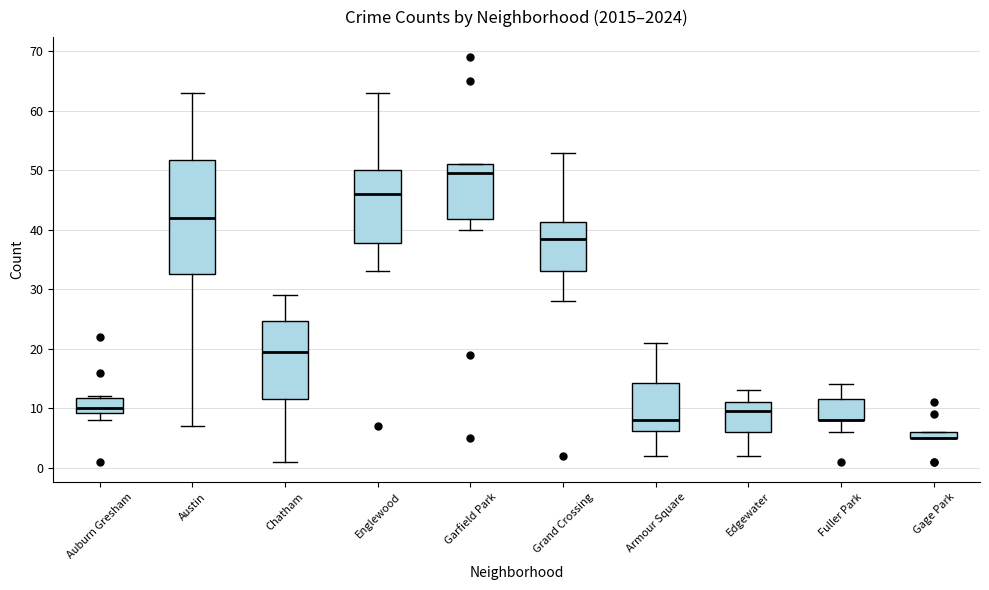

Comparing the boxes themselves (not the whiskers), which one is the tallest?

Austin